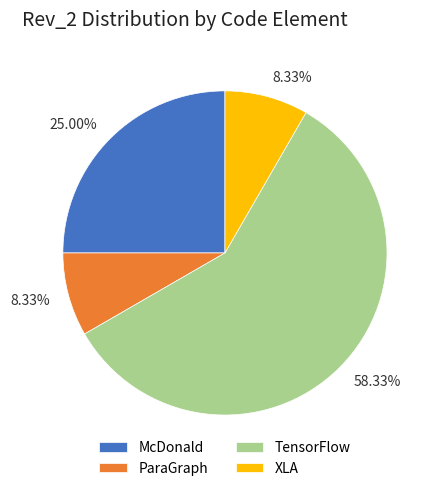

Count the number of slices in the pie.

4